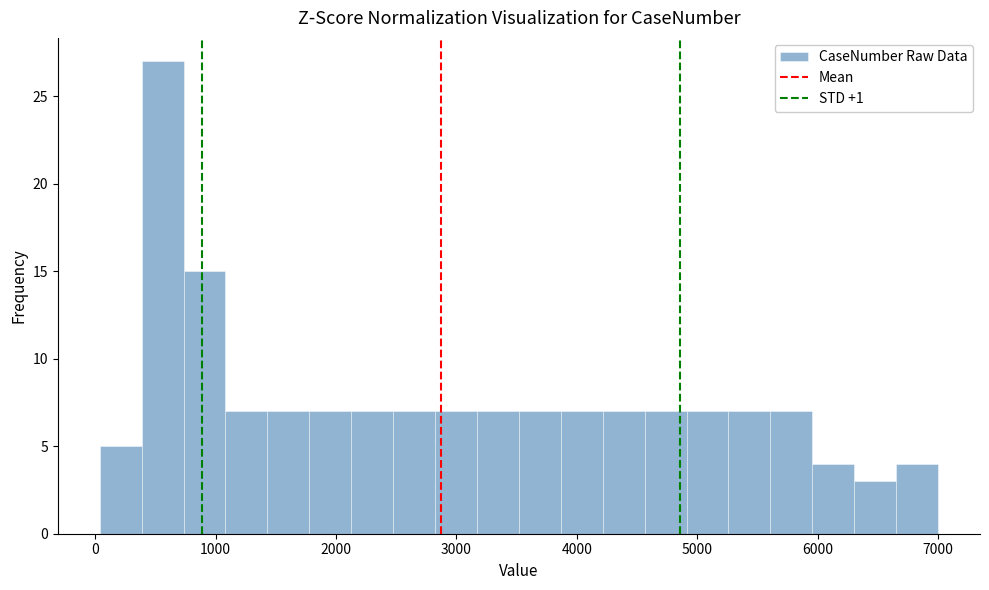

Read against the x-axis, roughly where is the centre of the tallest bar?

600